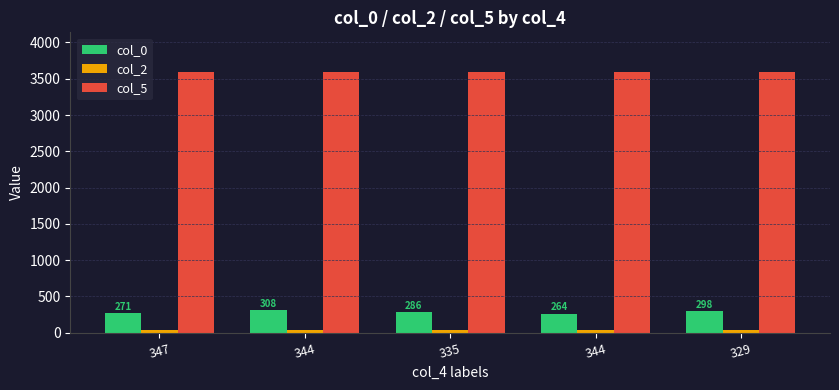

How many groups of bars are there?

5